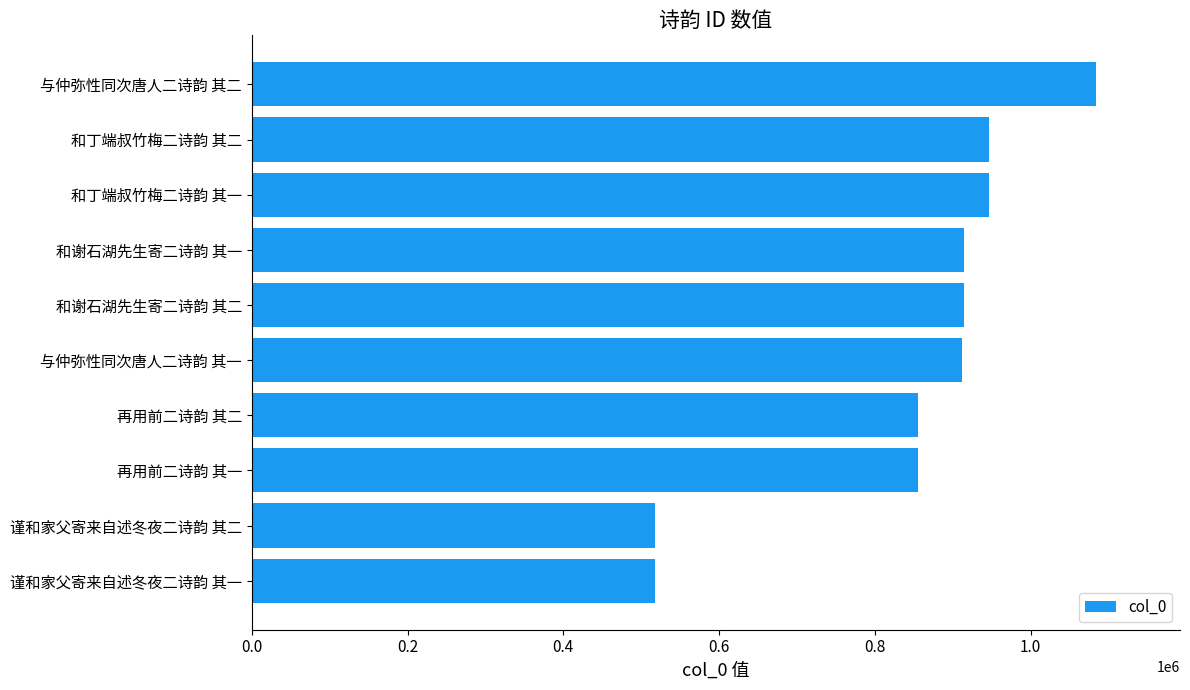

The value at 和谢石湖先生寄二诗韵 其一 is 600526. True or false?

False